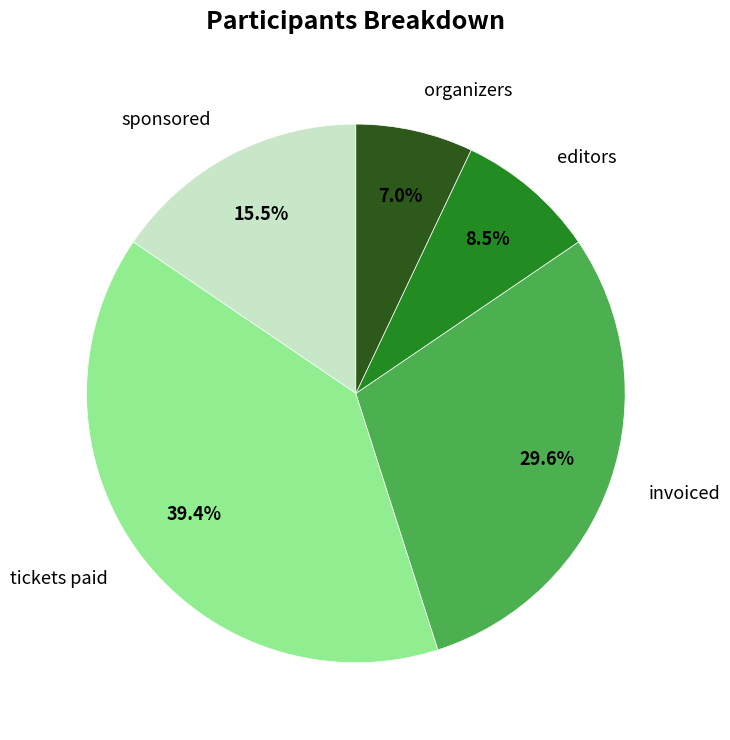

To the nearest percent, what is the combined percentage of invoiced and sponsored?

45%